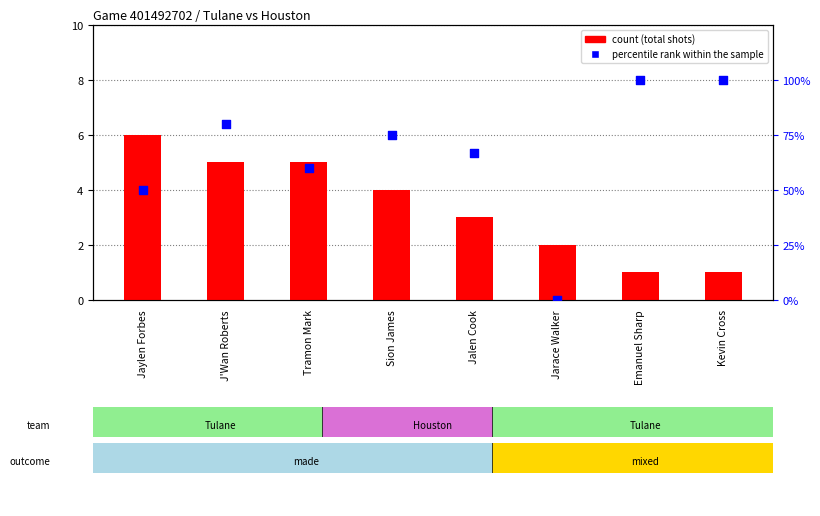

At how many categories does at least one series exceed 46?

7